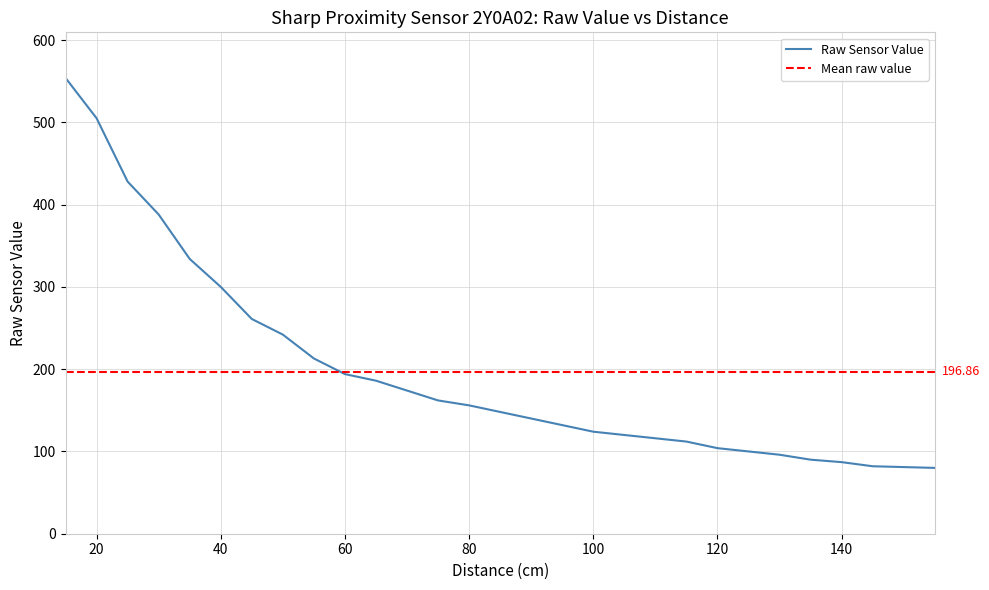

What is the smallest value displayed?

80